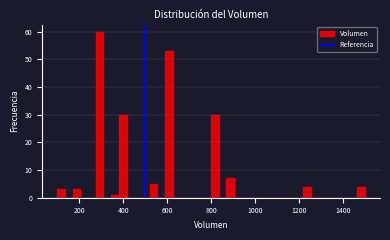

Read against the x-axis, roughly where is the centre of the tallest bar?

300